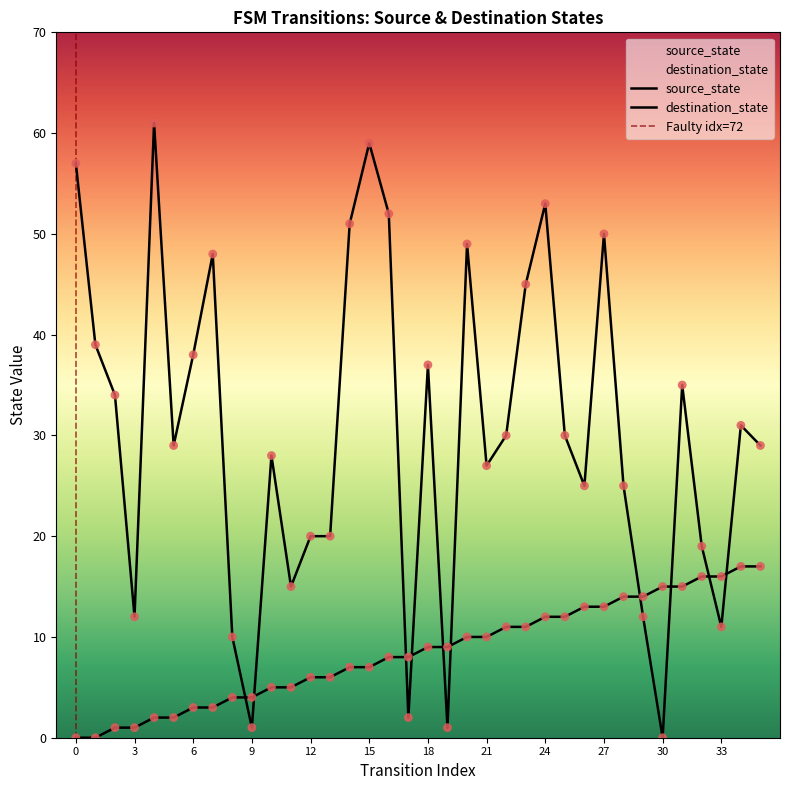

What are all the series names shown in the legend?

source_state, destination_state